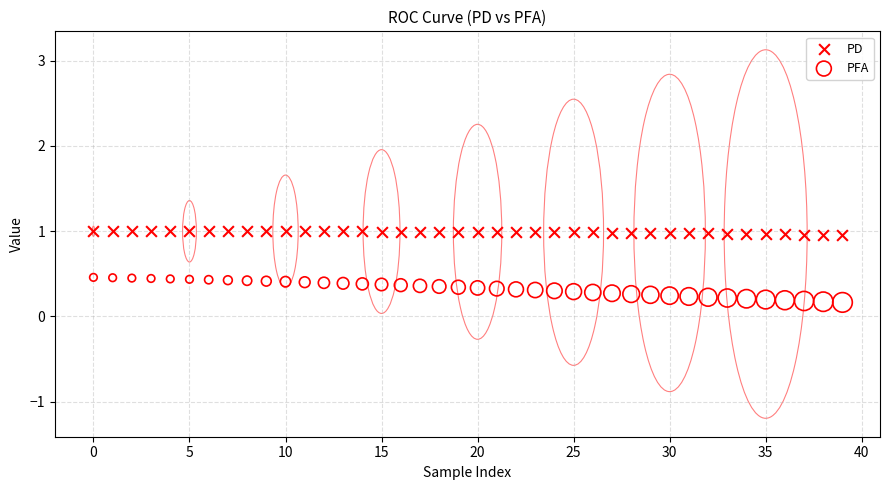

Which series reaches the minimum Y coordinate?

PFA